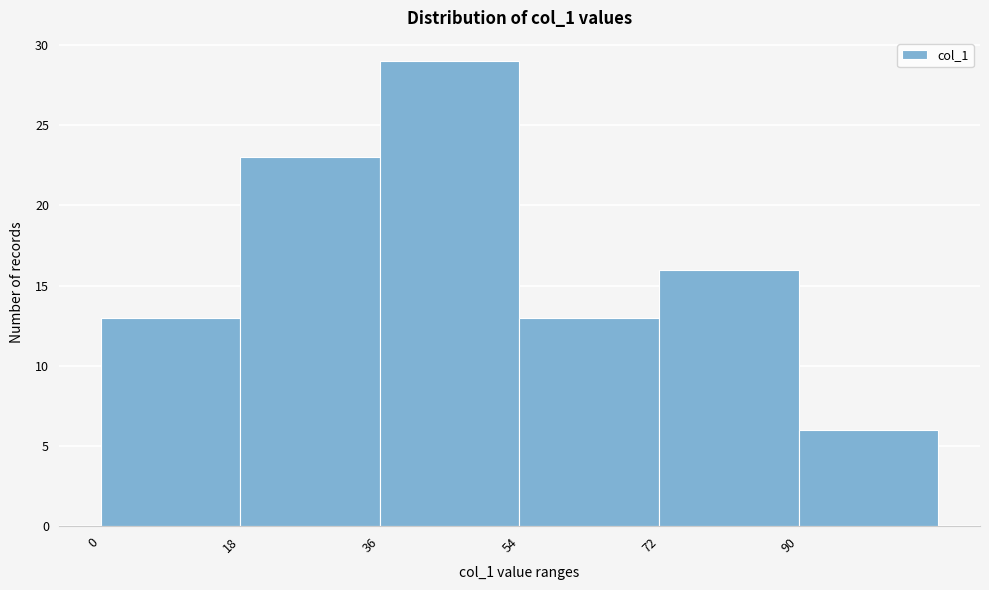

Reading left to right, list every bar in this chart as the range it spans on the x-axis followed by its height. The values are not printed on the chart, so give them approximately, as read against the axis.

0 to 18: 13
18 to 36: 23
36 to 54: 29
54 to 72: 13
72 to 90: 16
90 to 108: 6